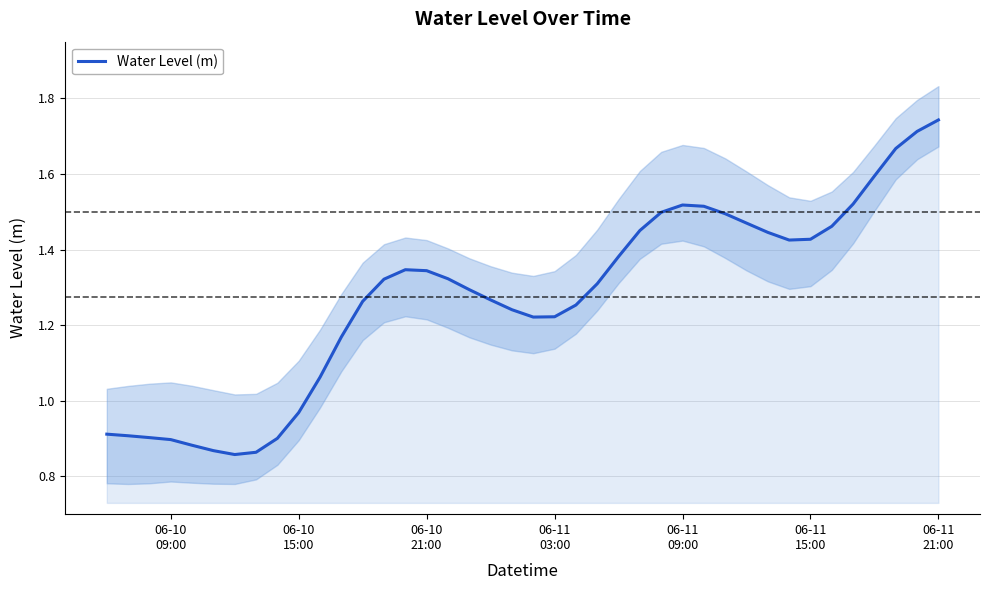

What is the minimum value shown in the chart?

0.9